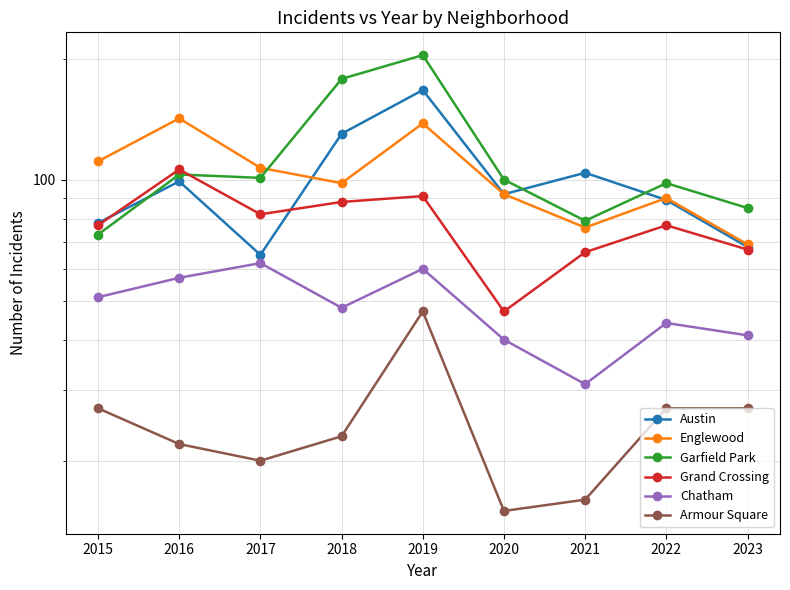

How many interior local peaks does the Grand Crossing series have?

3